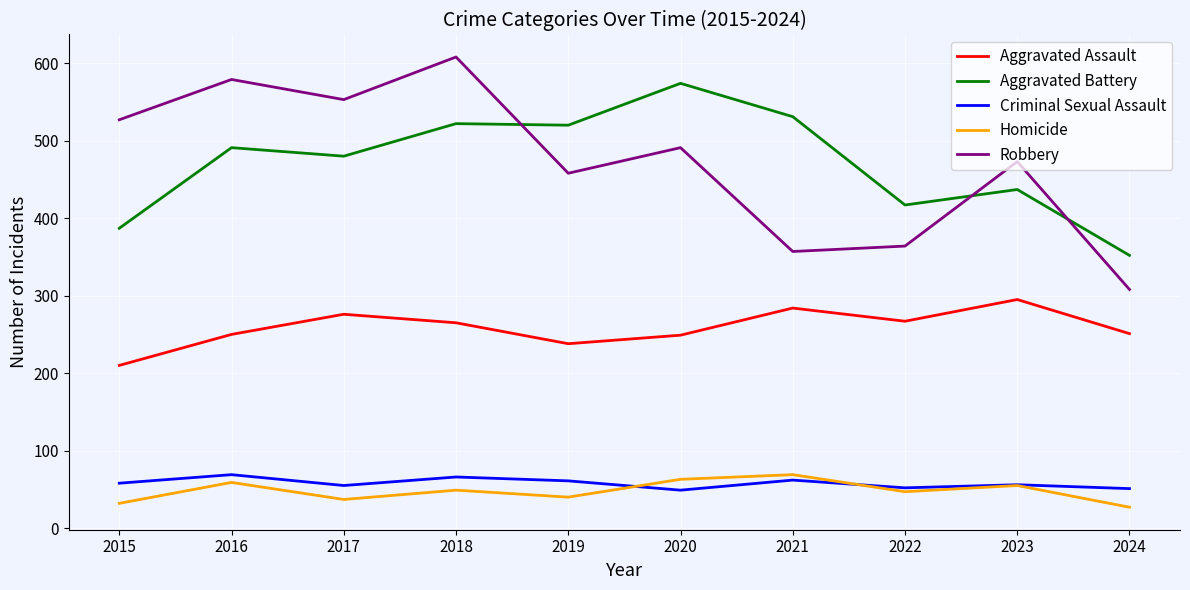

Which series has the widest spread of values?

Robbery